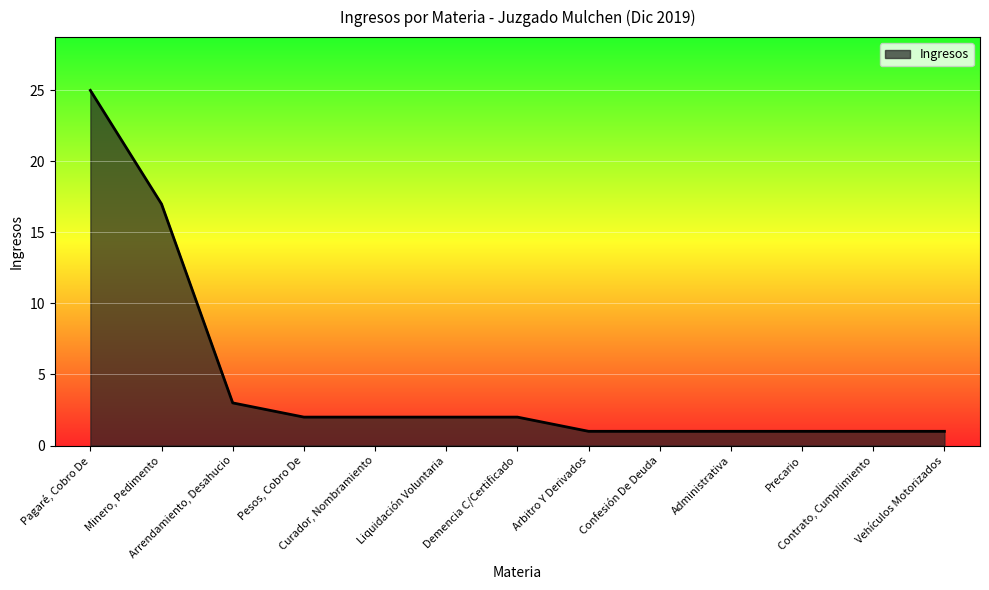

What is the change in value from Pagaré, Cobro De to Minero, Pedimento?

-8